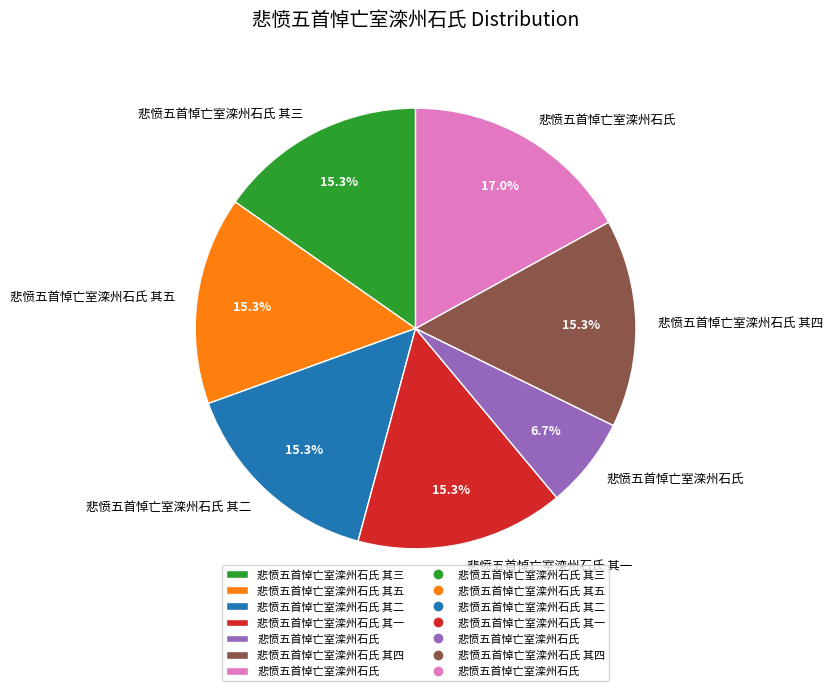

Is there a majority slice in this chart?

No